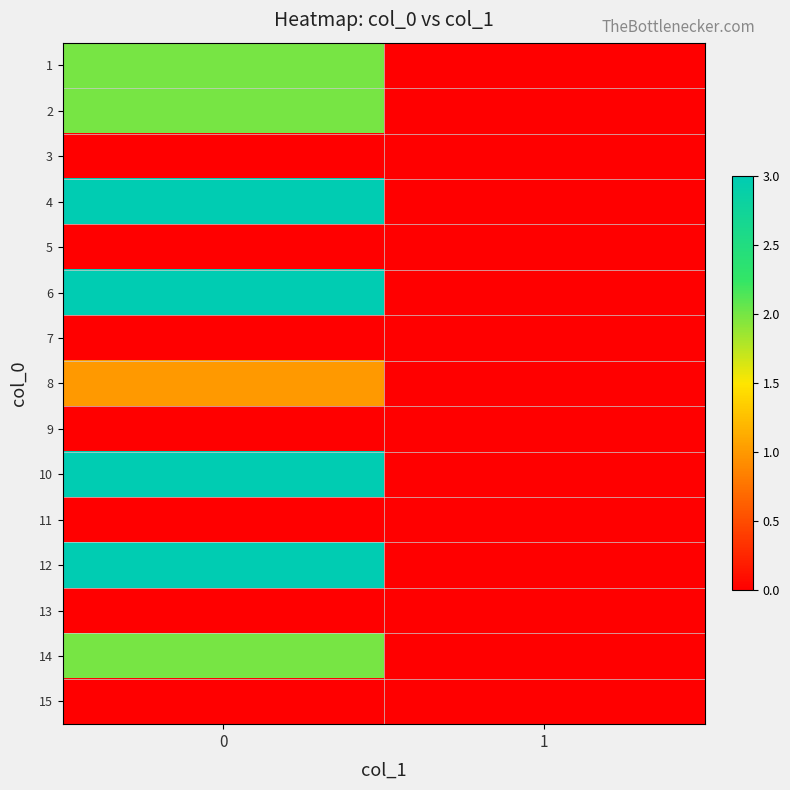

What is the total value across all series at 0?

19